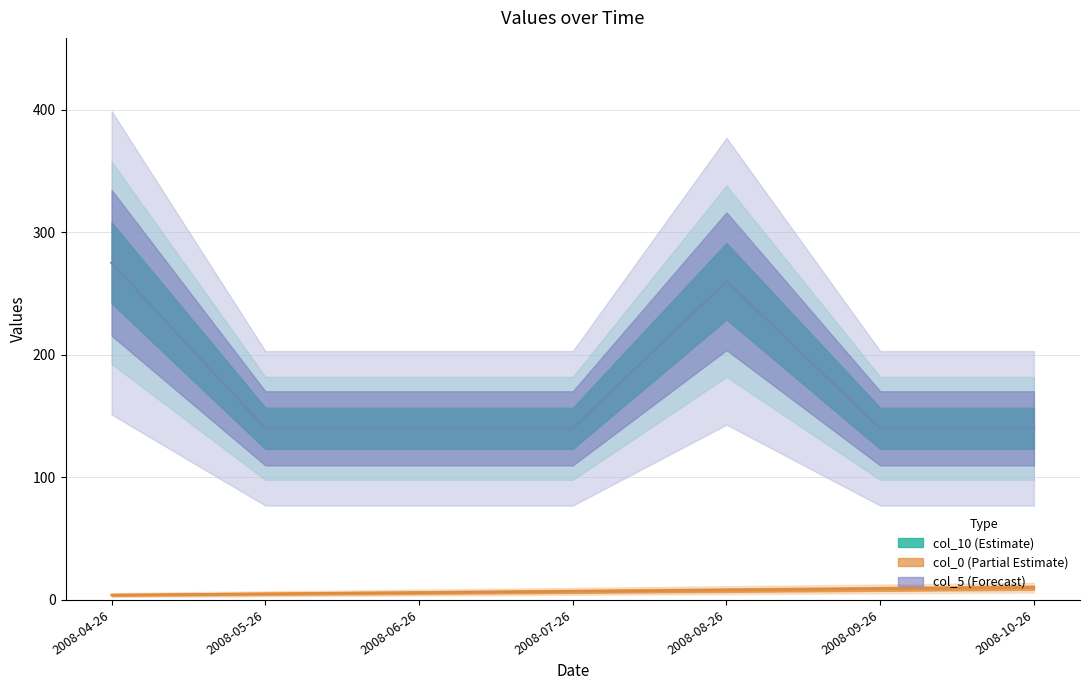

Which series has the largest total across all categories?

col_10